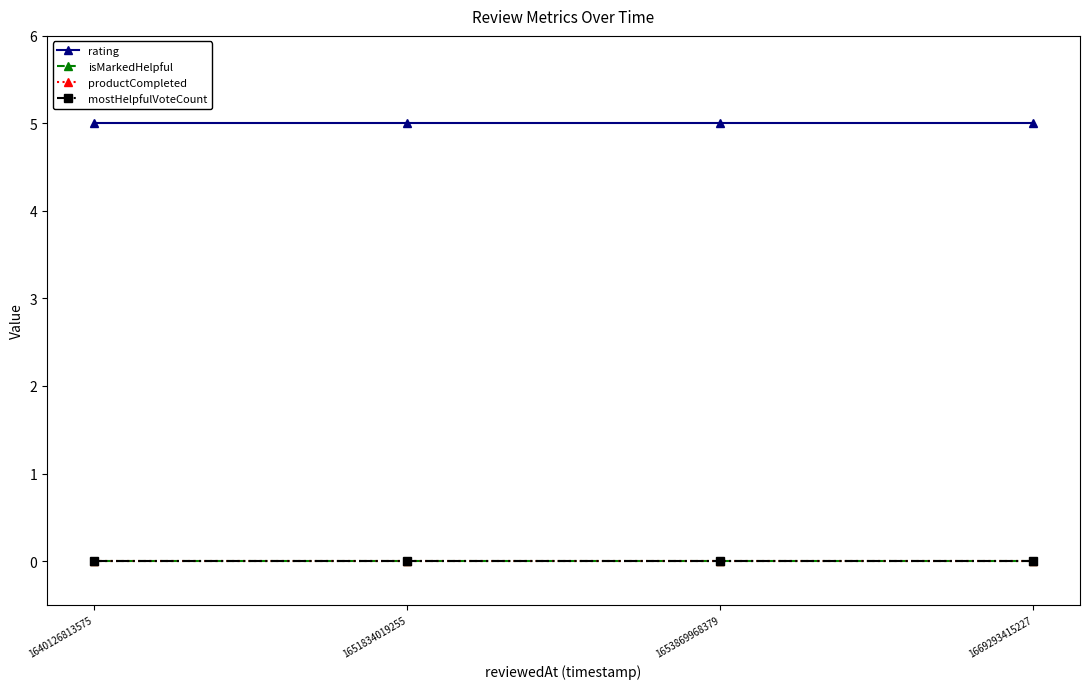

Reading right to left, what are all the values shown in this chart?

rating: 1669293415227=5	1653869968379=5	1651834019255=5	1640126813575=5
isMarkedHelpful: 1669293415227=0	1653869968379=0	1651834019255=0	1640126813575=0
productCompleted: 1669293415227=0	1653869968379=0	1651834019255=0	1640126813575=0
mostHelpfulVoteCount: 1669293415227=0	1653869968379=0	1651834019255=0	1640126813575=0